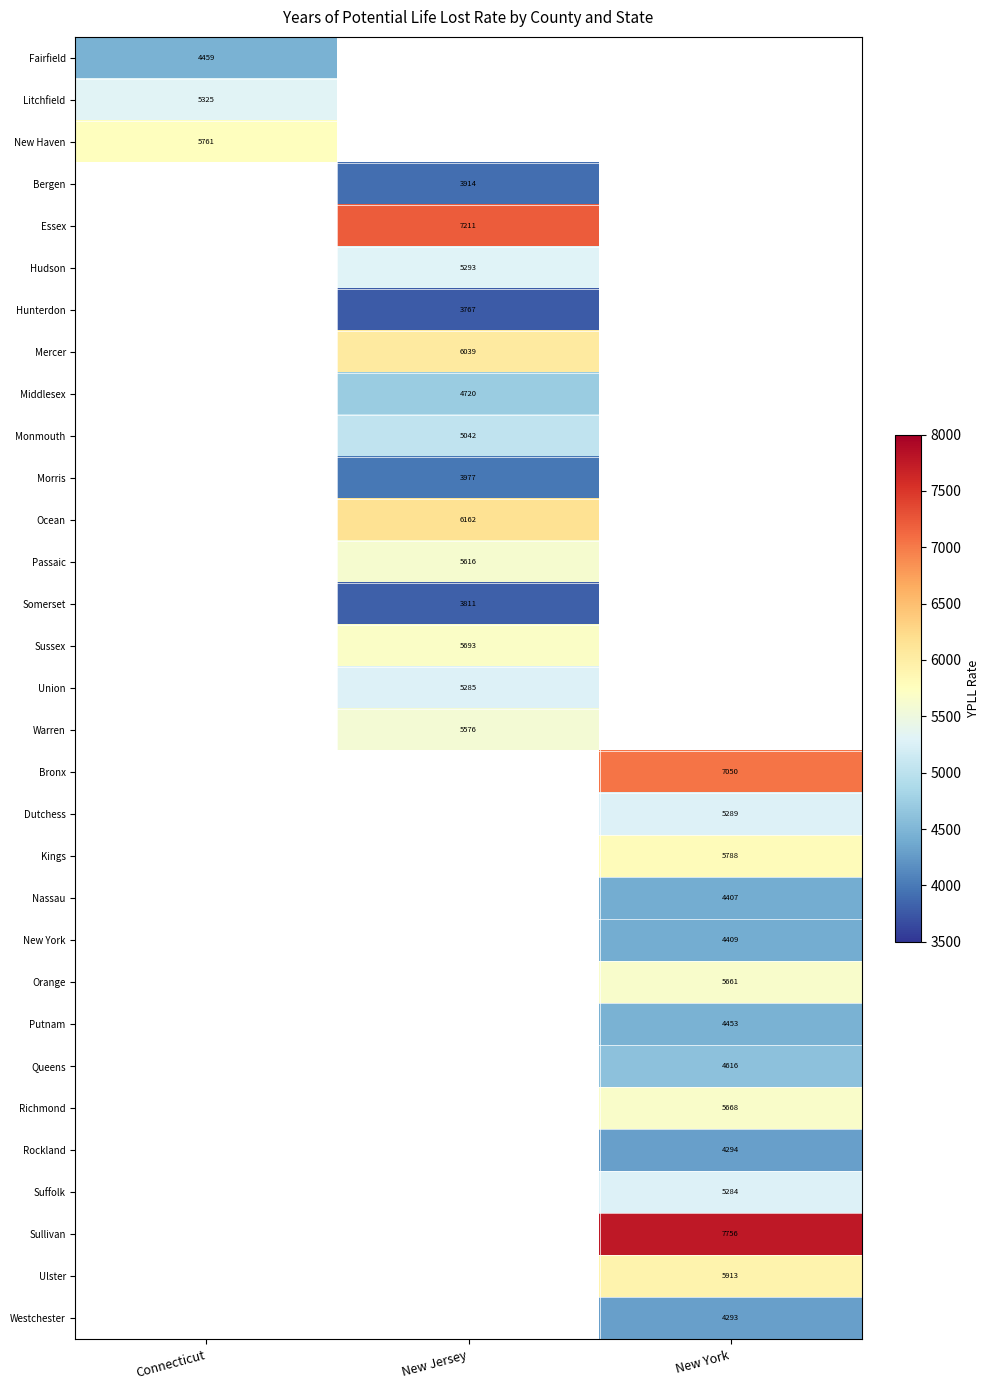

Is the value of Nassau at New York greater than the value of Somerset at New Jersey?

Yes